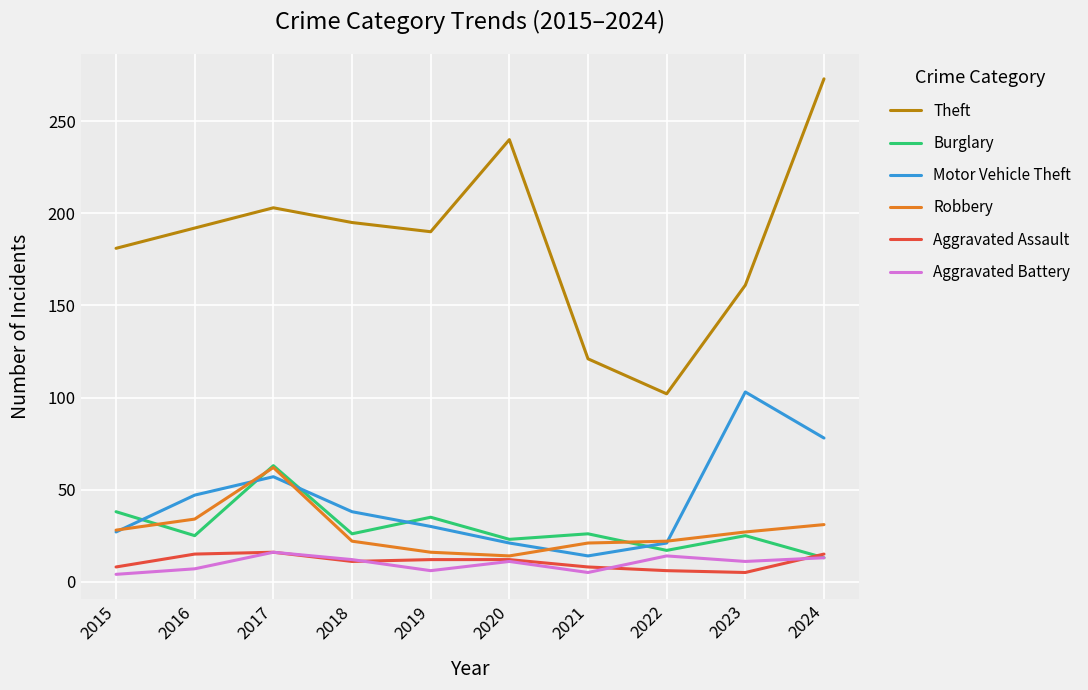

The value of Motor Vehicle Theft at 2023 is 103. True or false?

True